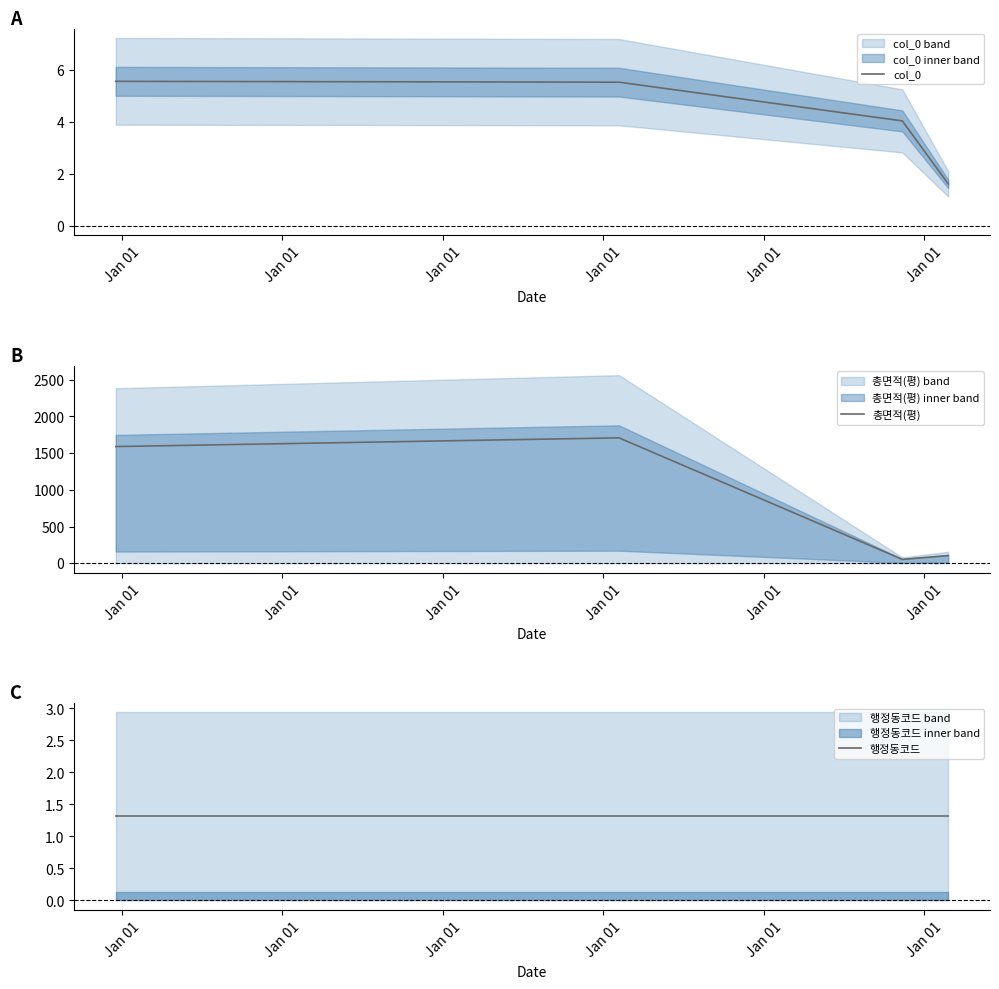

How many interior local peaks does the 총면적(평) series have?

1